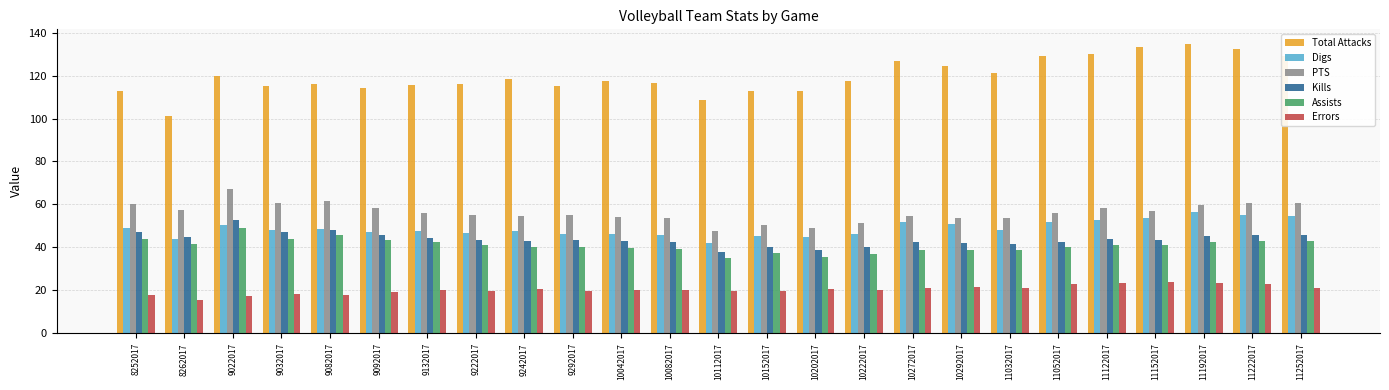

What is the difference between the second highest and minimum values in the PTS series?

14.0